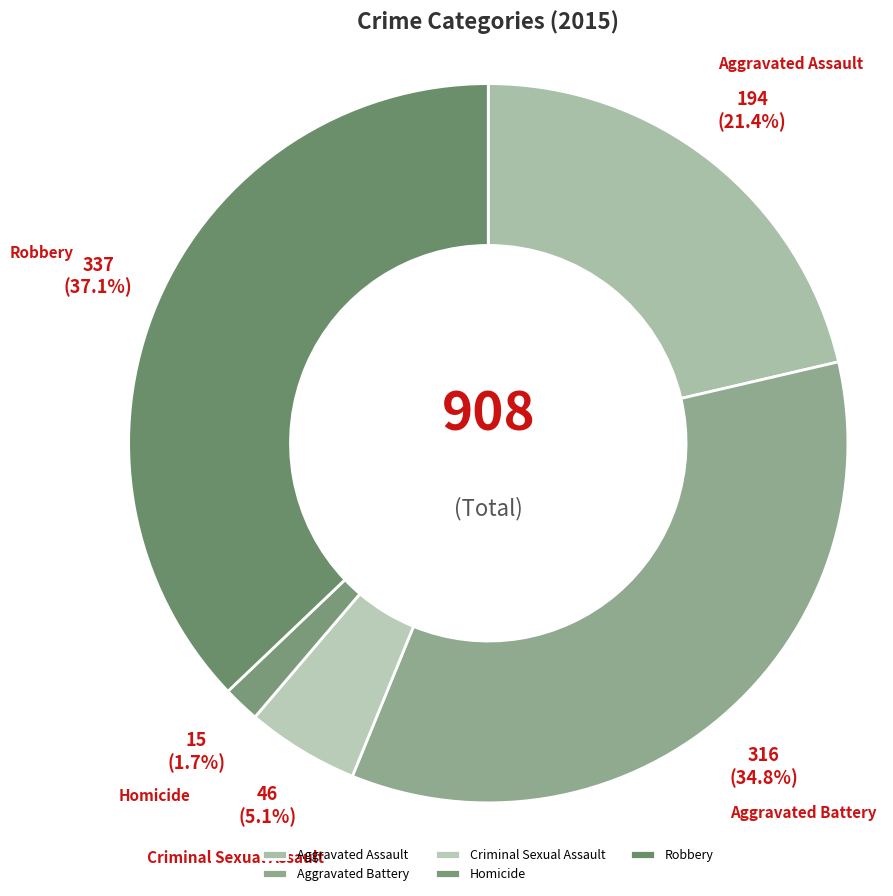

Which category has the biggest portion of the pie?

Robbery